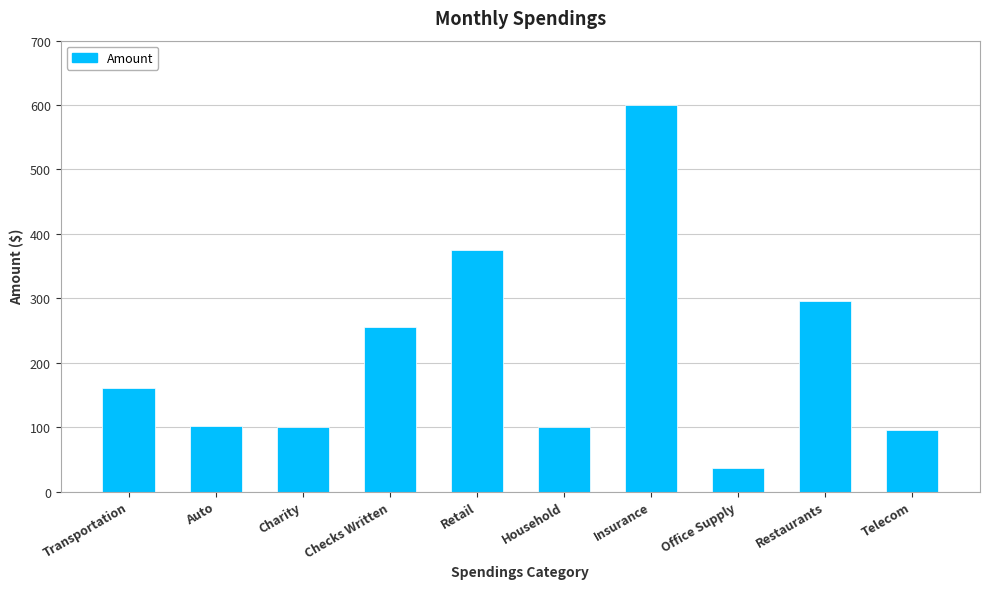

What is the difference between the values at Transportation and Charity?

60.0